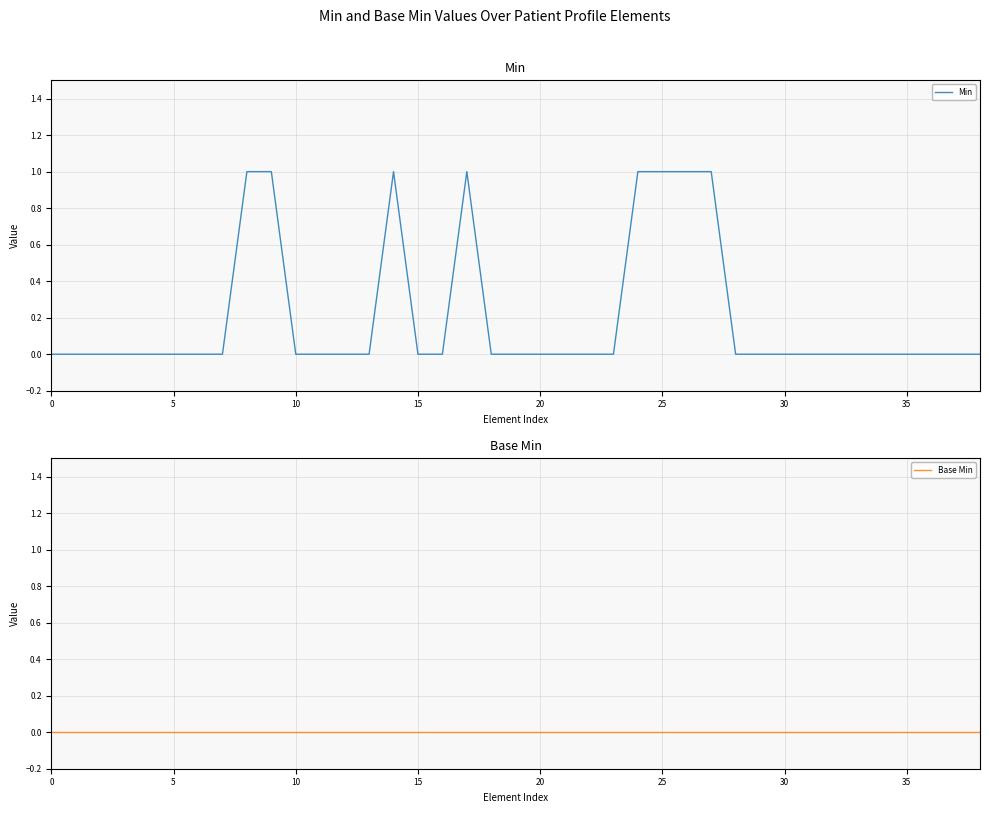

What is the sum of all Min values?

8